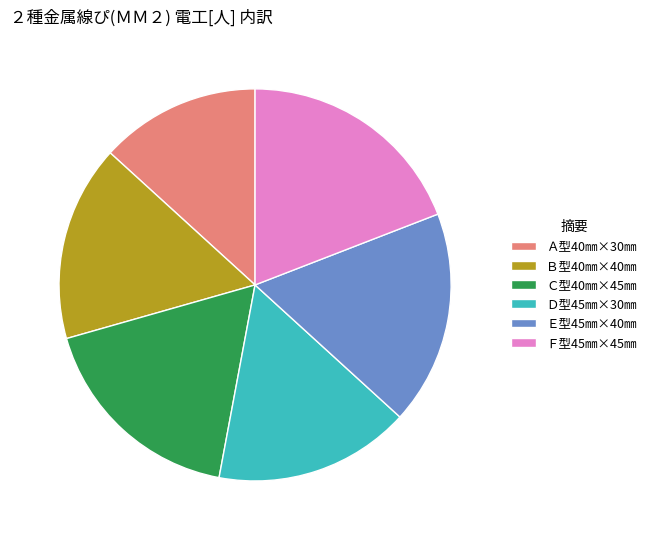

The Ｅ型45㎜×40㎜ slice represents 31% of the pie. True or false?

False